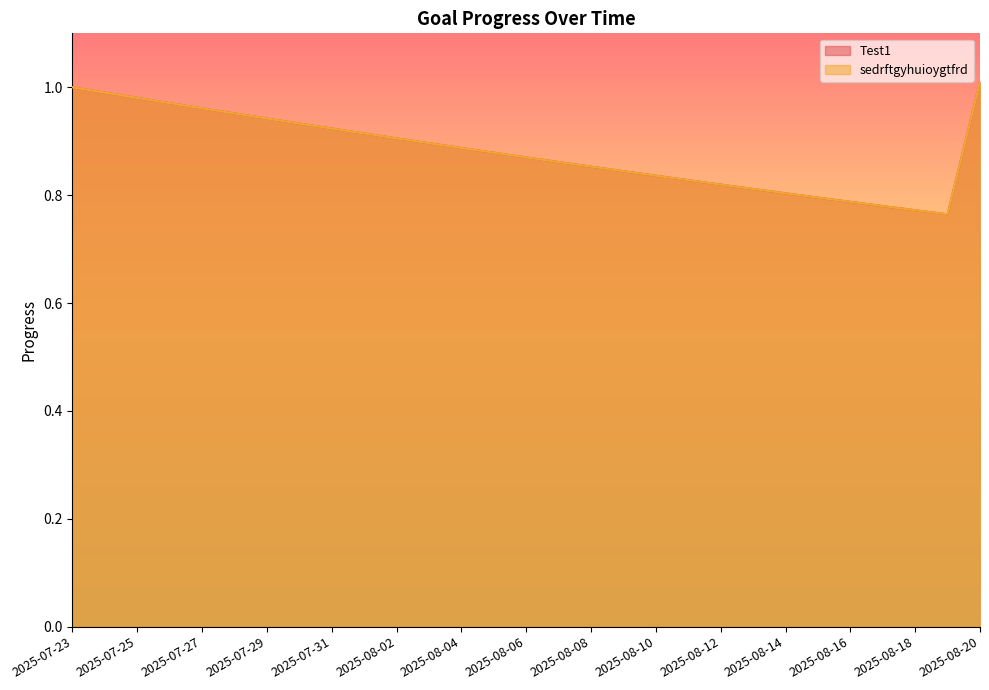

Which series changed the most between 2025-07-25 and 2025-08-11?

Test1